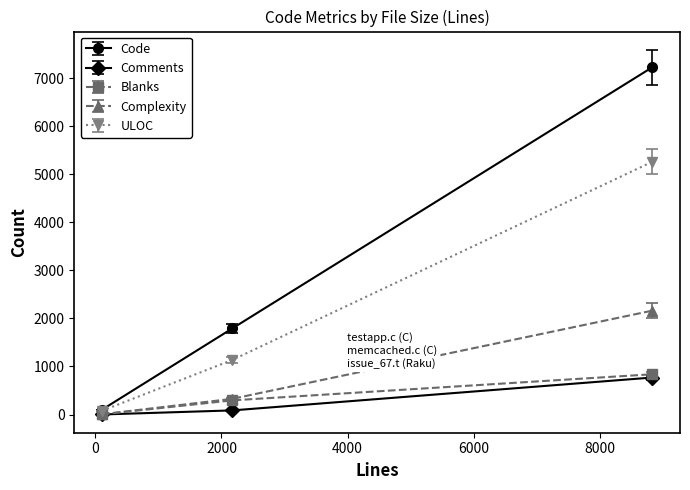

What is the maximum value shown in the chart?

7227